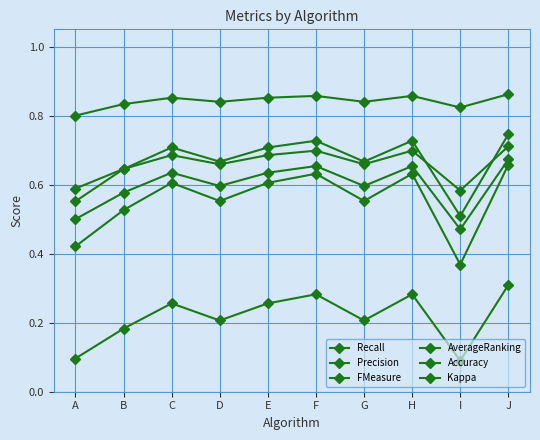

Does the chart have visible grid lines?

Yes